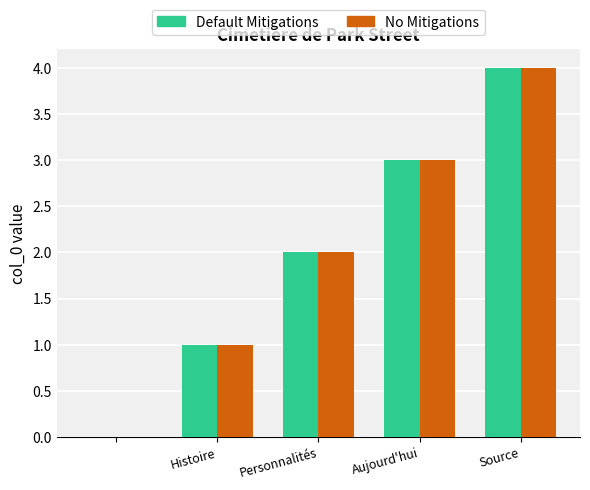

What is the sum of all No Mitigations values?

10